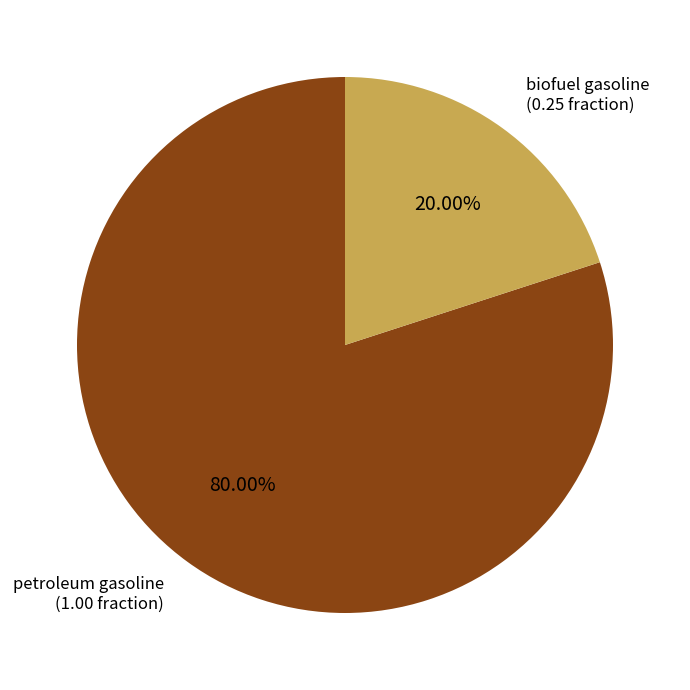

What portion of the pie excludes petroleum gasoline?

20.0%